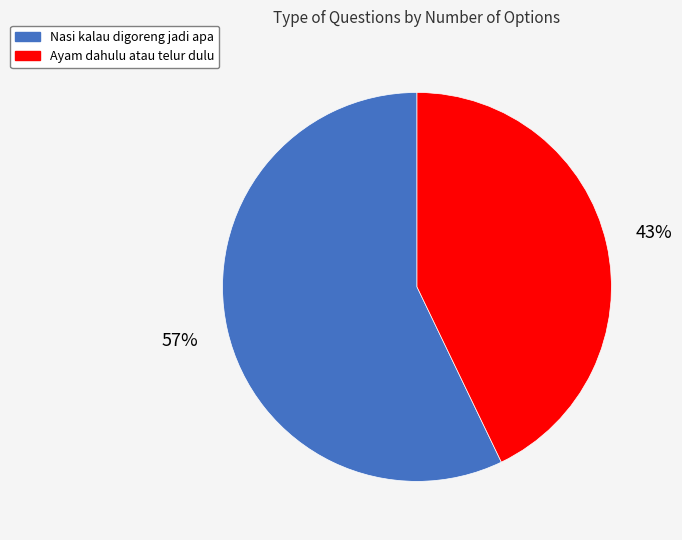

Which category has the biggest portion of the pie?

Nasi kalau digoreng jadi apa